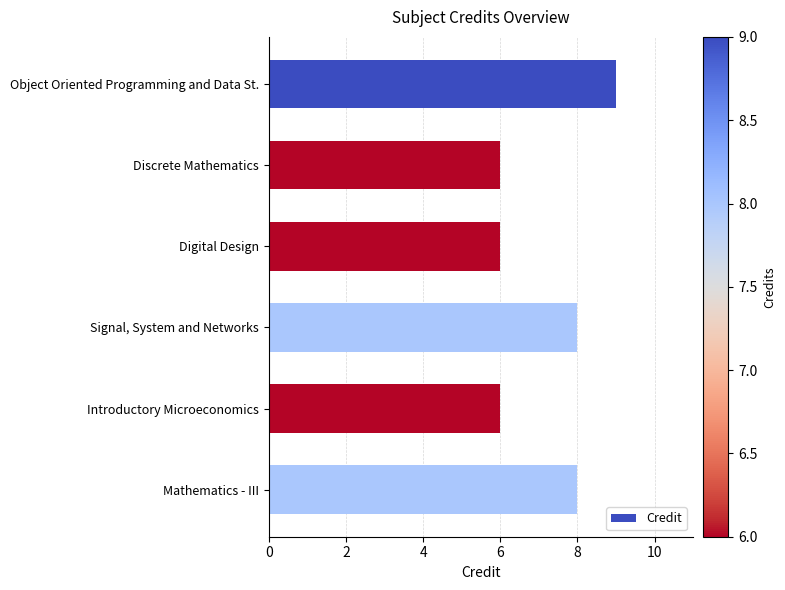

How many data points does each series have?

6